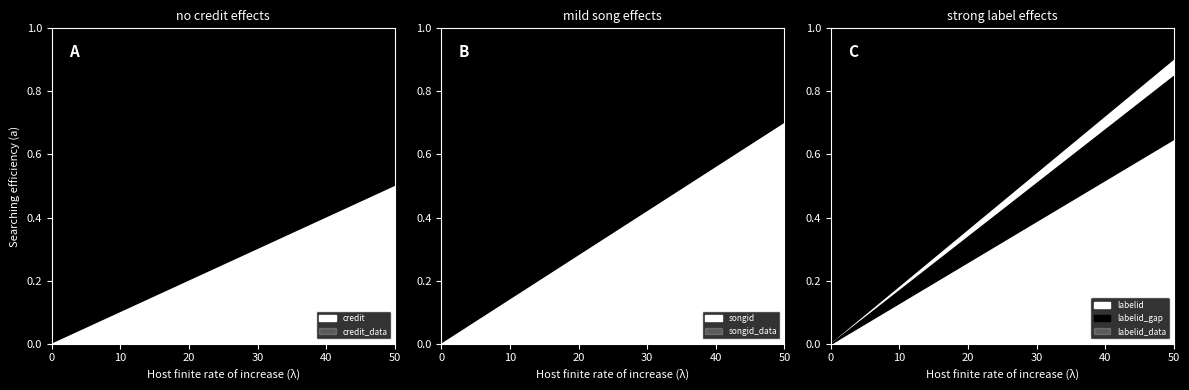

The value of labelid at 1780120 is 6435. True or false?

False